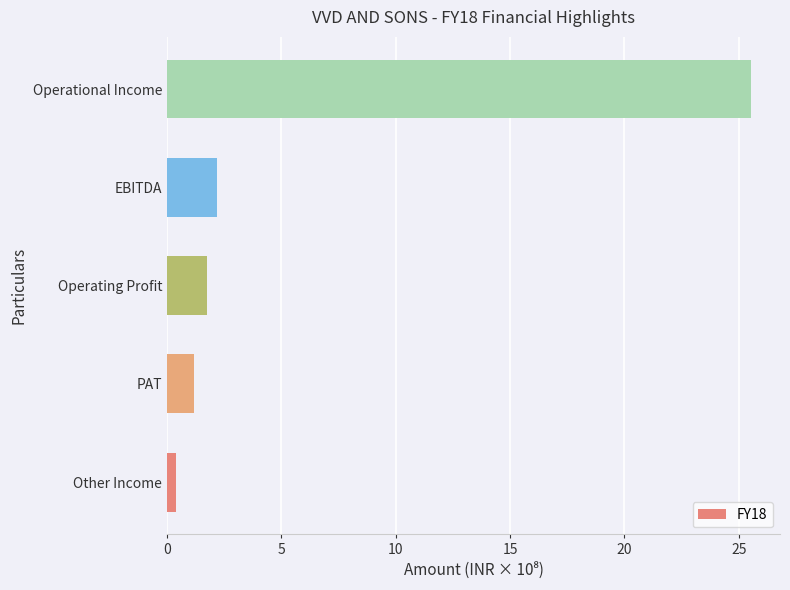

What is the change in value from Operating Profit to Operational Income?

+23.8